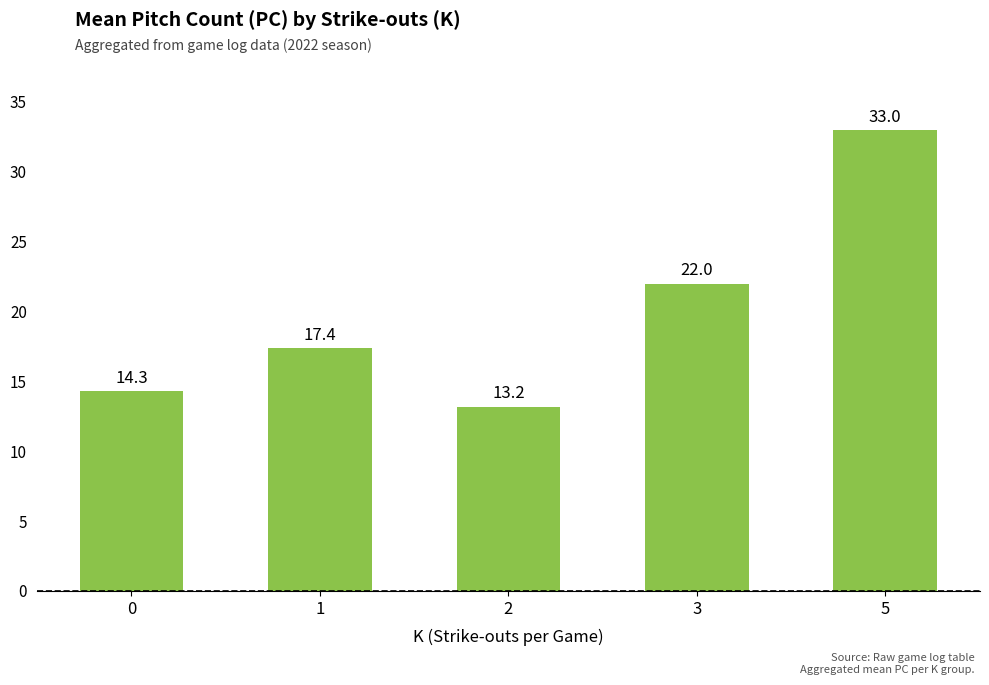

Does the chart contain stacked bars?

No